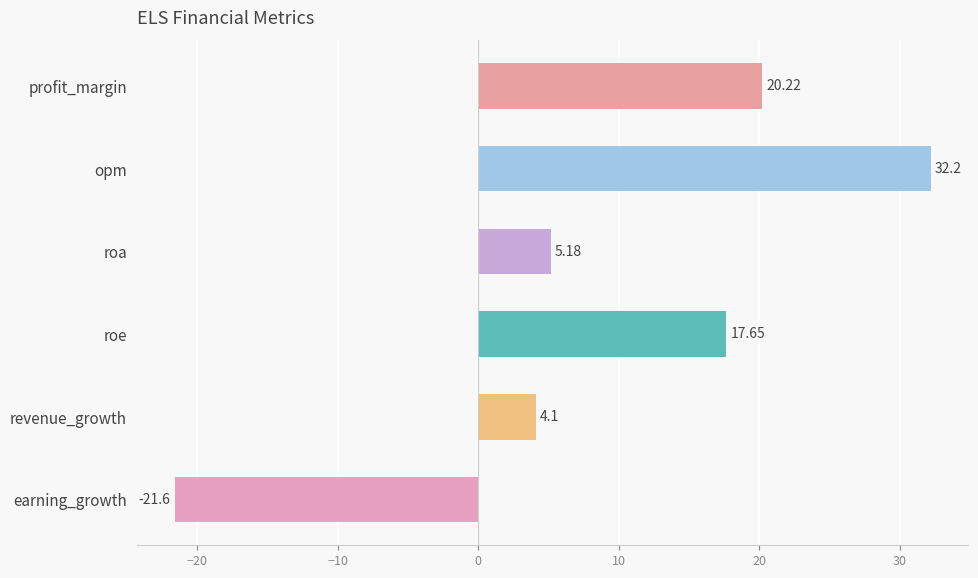

What is the minimum value shown in the chart?

-21.6